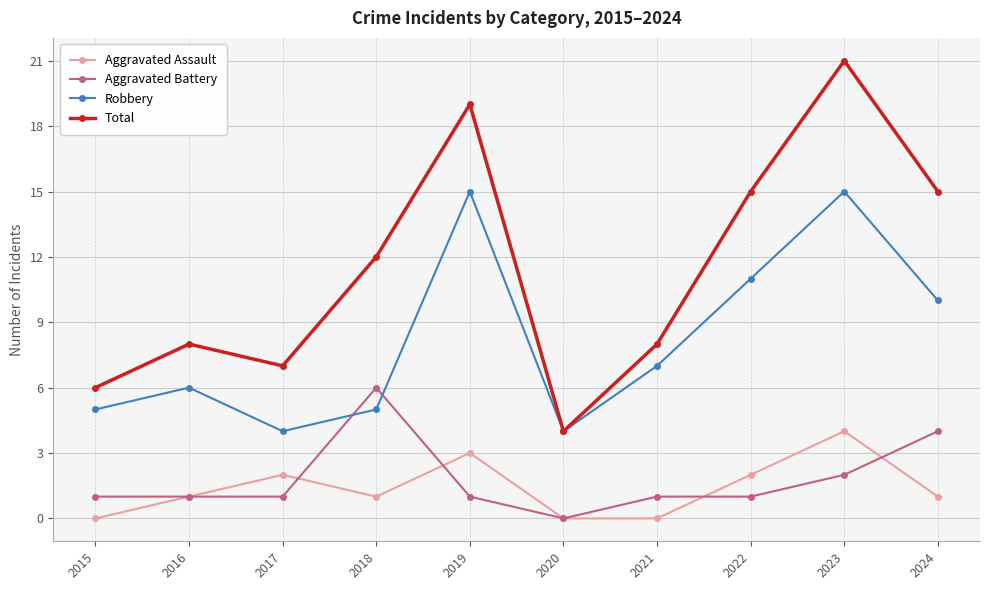

How many lines are shown in the chart?

4